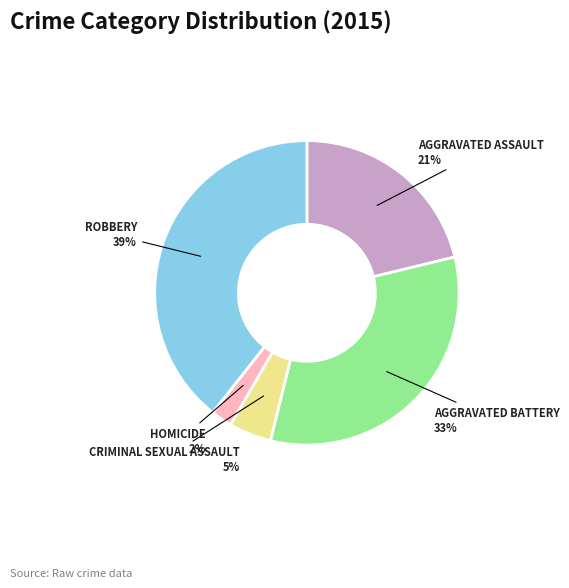

To the nearest percent, what is the difference between the largest and smallest slice percentages?

37%